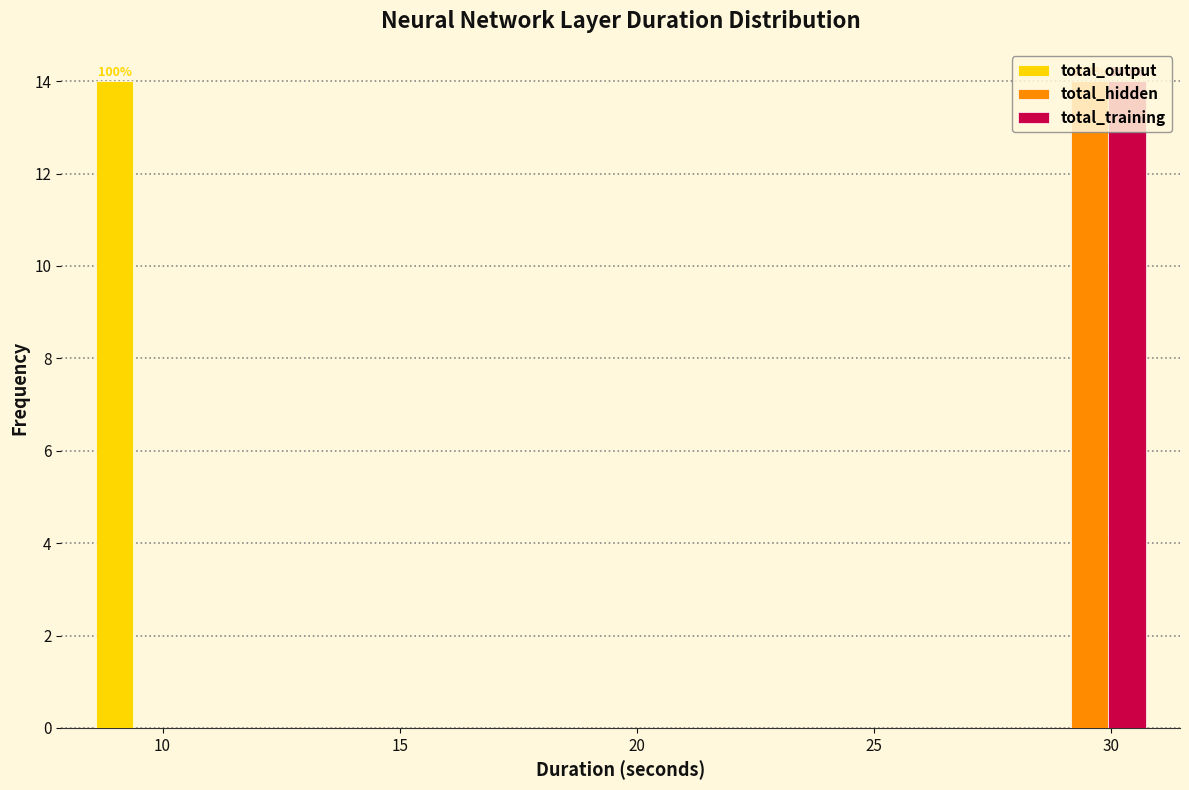

In the total_training series, which range on the x-axis has the tallest bar?

28.0 to 31.0